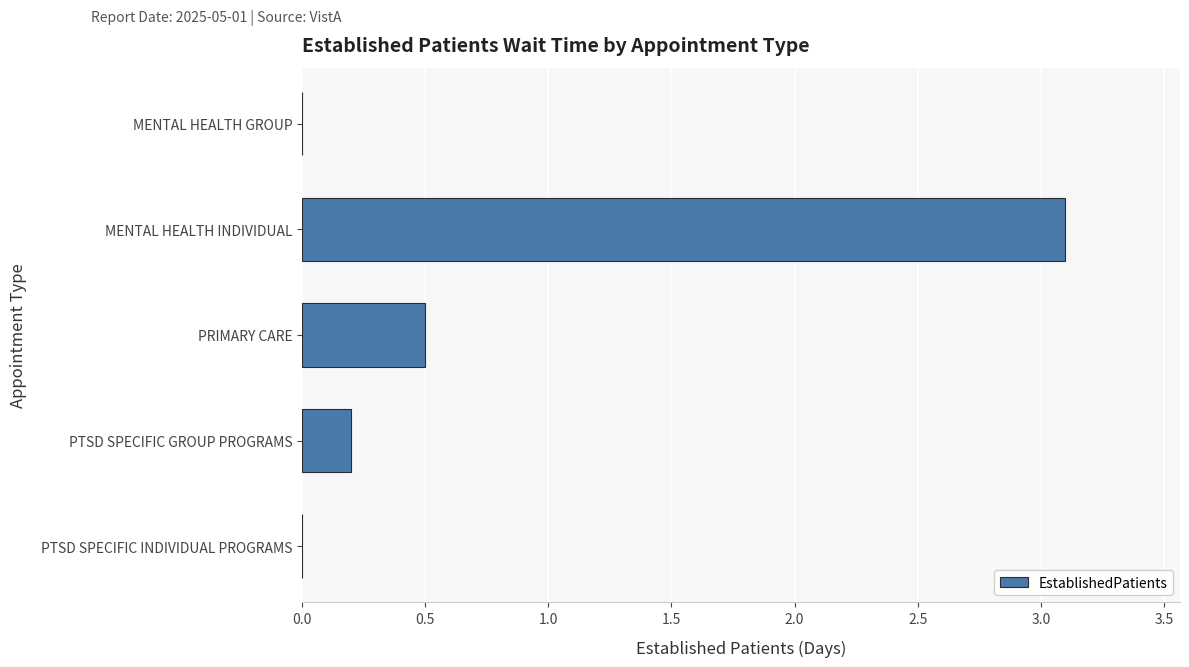

The chart shows a value of 0.5 at PRIMARY CARE. True or false?

True